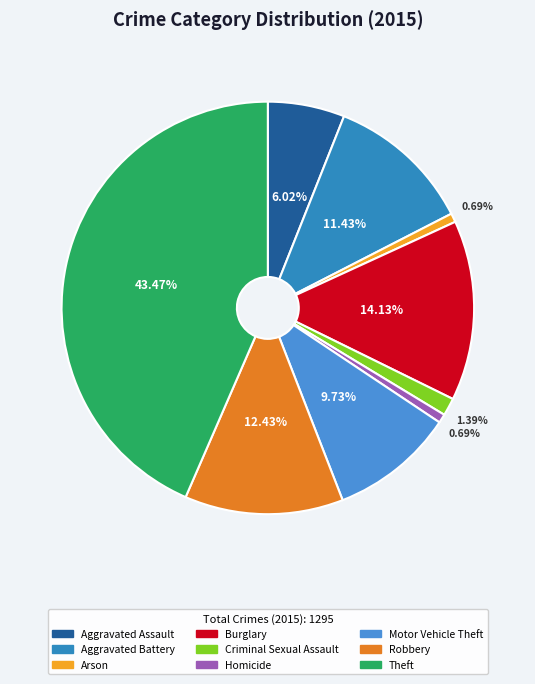

How many segments does this pie chart have?

9